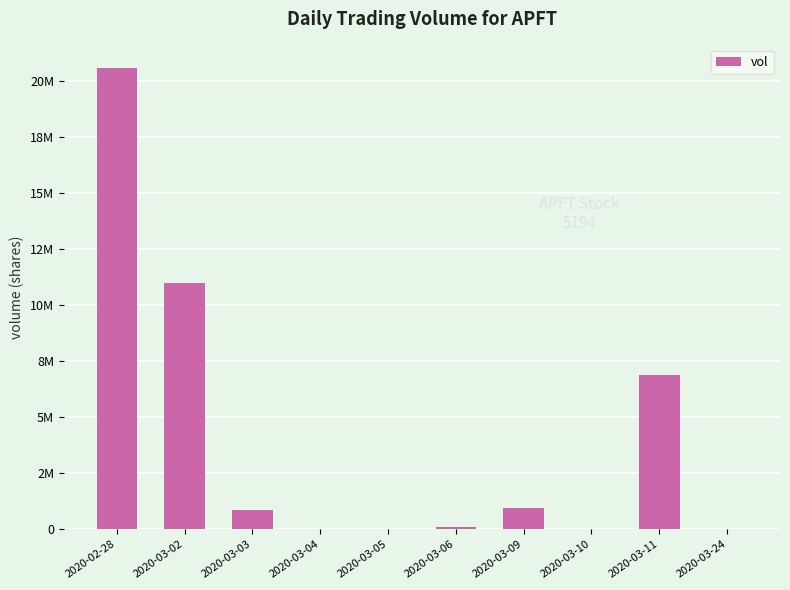

Are the bars horizontal?

No